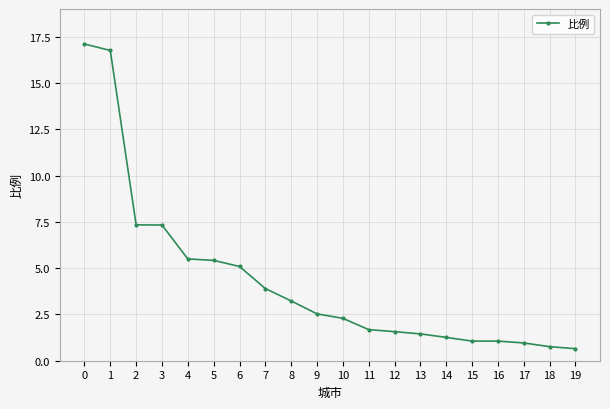

What is the difference between the values at 5 and 18?

4.7